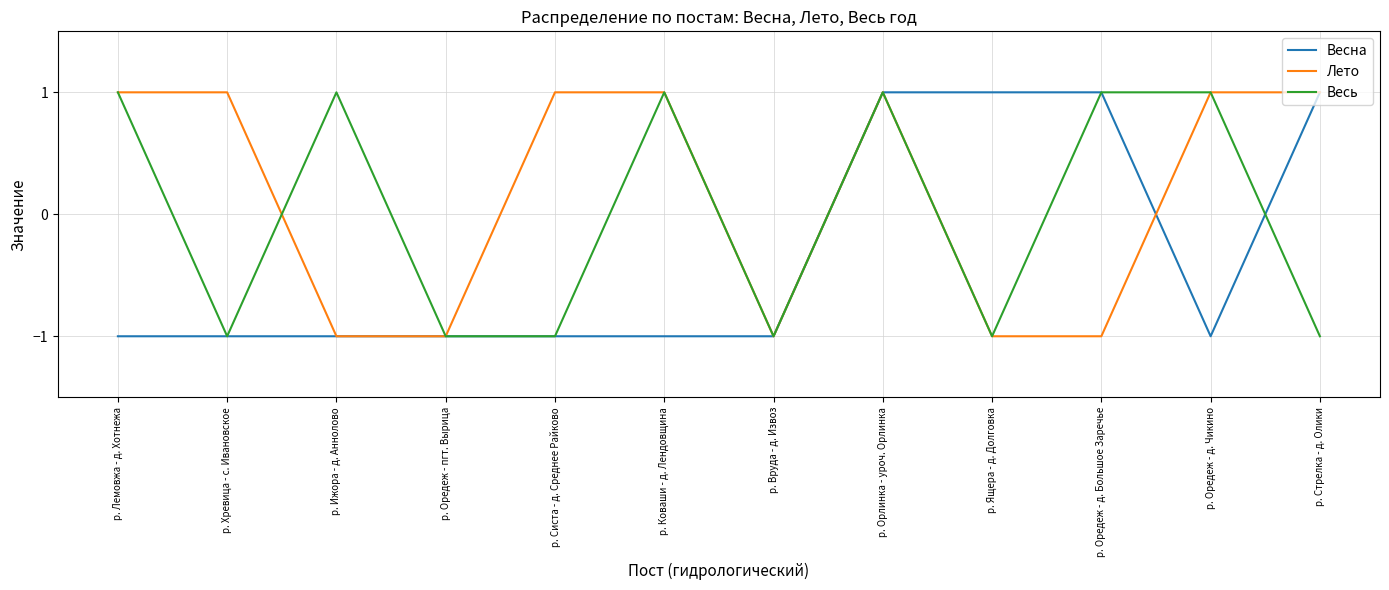

Which series changed the most between р. Систа - д. Среднее Райково and р. Оредеж - д. Чикино?

Весь